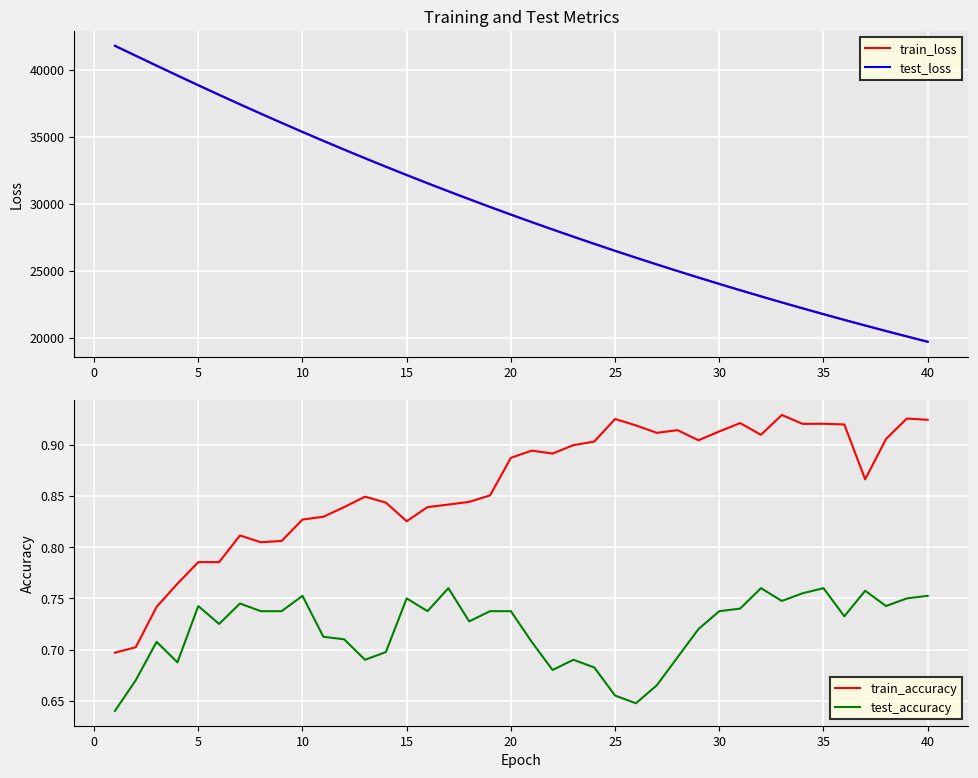

What is the sum of all train_accuracy values?

34.4